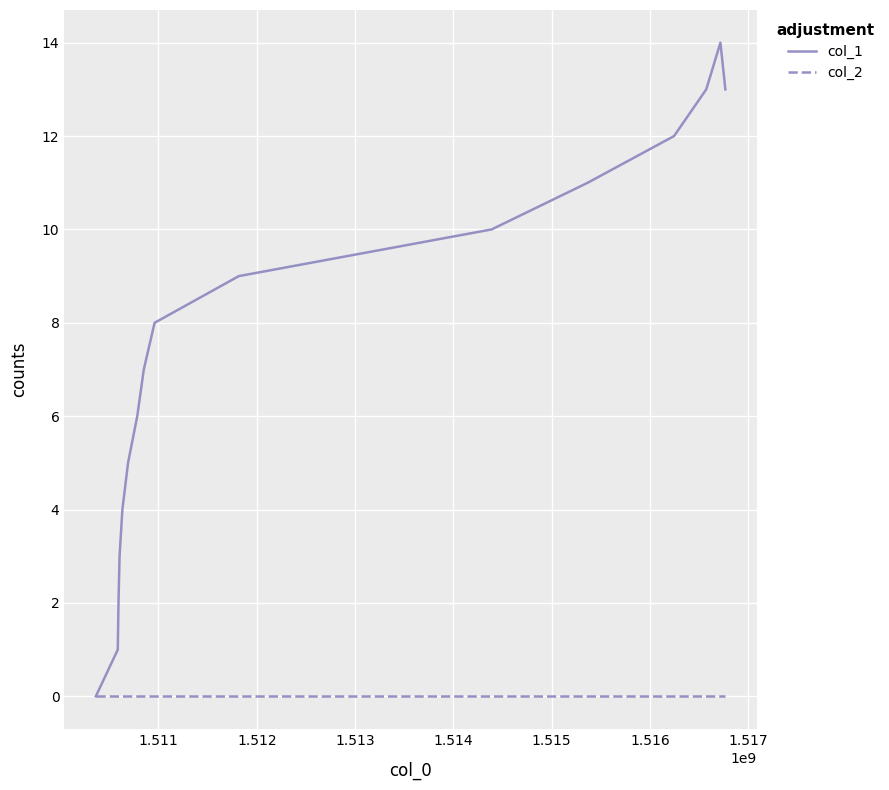

Which series has the largest total across all categories?

col_1